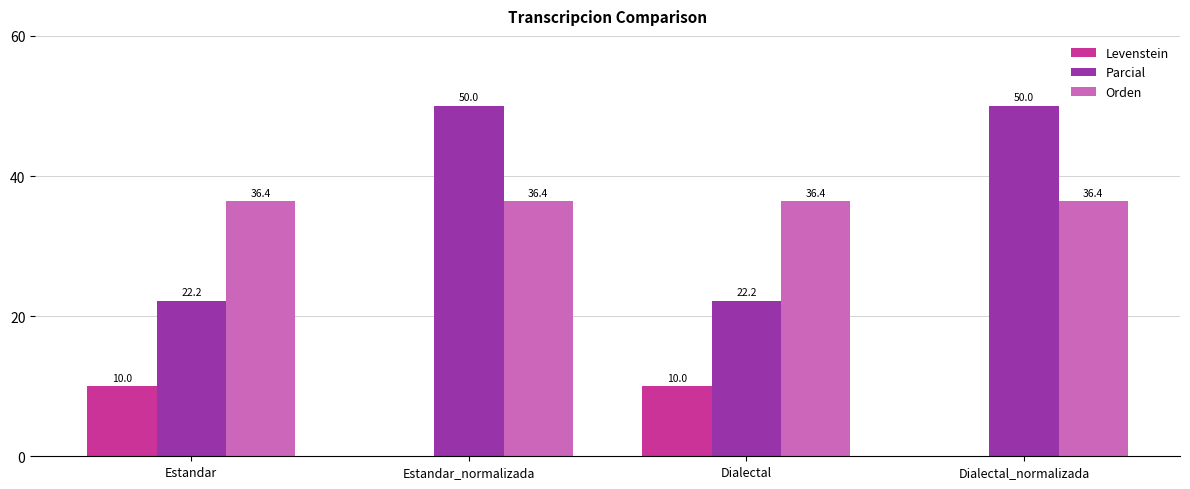

How many values in the Levenstein series exceed 9?

2